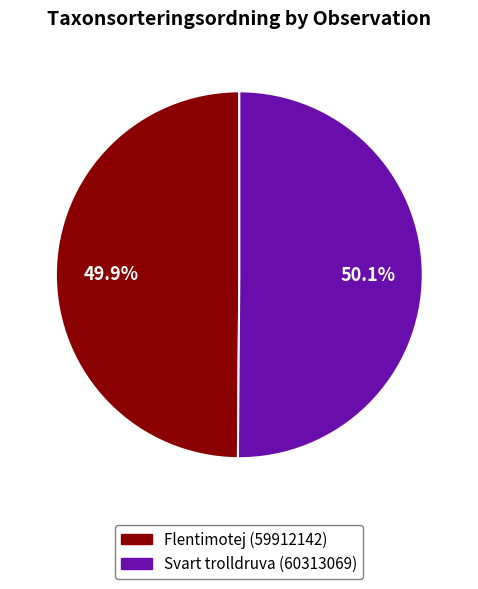

What portion of the pie excludes Svart trolldruva (60313069)?

49.9%